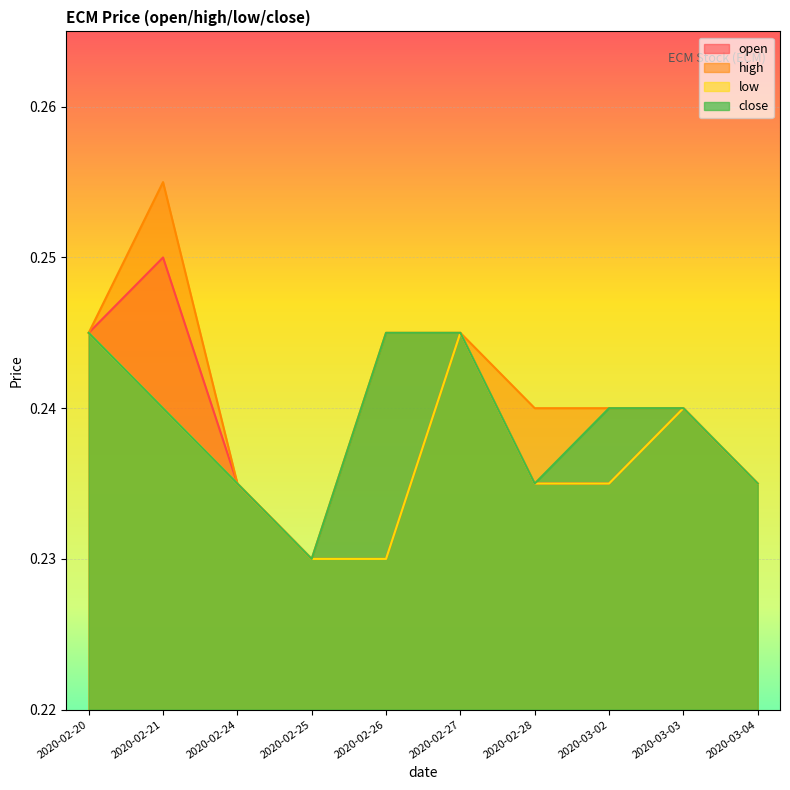

At 2020-02-27, list the series in order from largest to smallest.

open, high, low, close